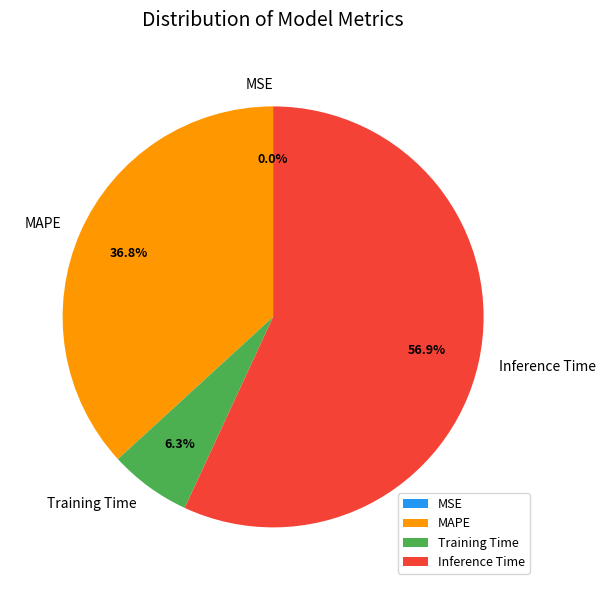

Do Training Time and MAPE together represent more than half of the pie?

No